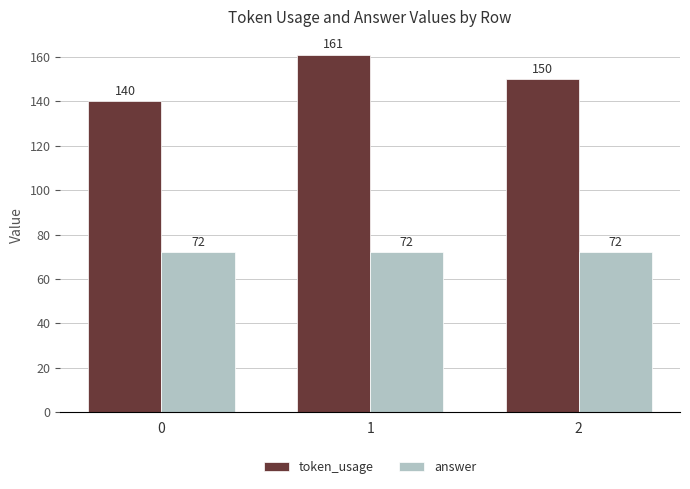

Does the chart contain any negative values?

No